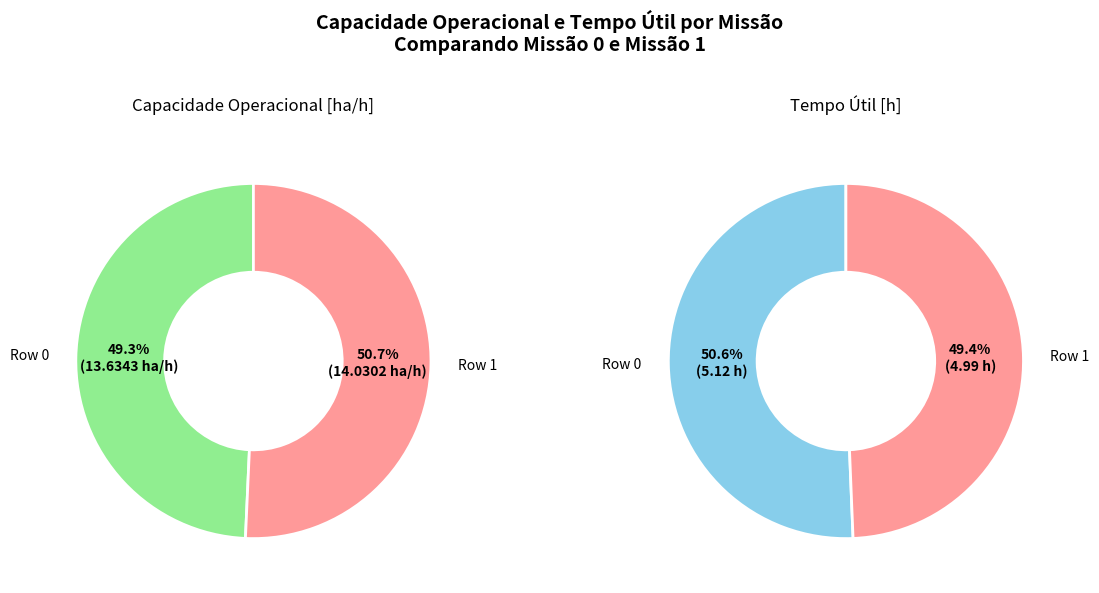

How many segments does this pie chart have?

2